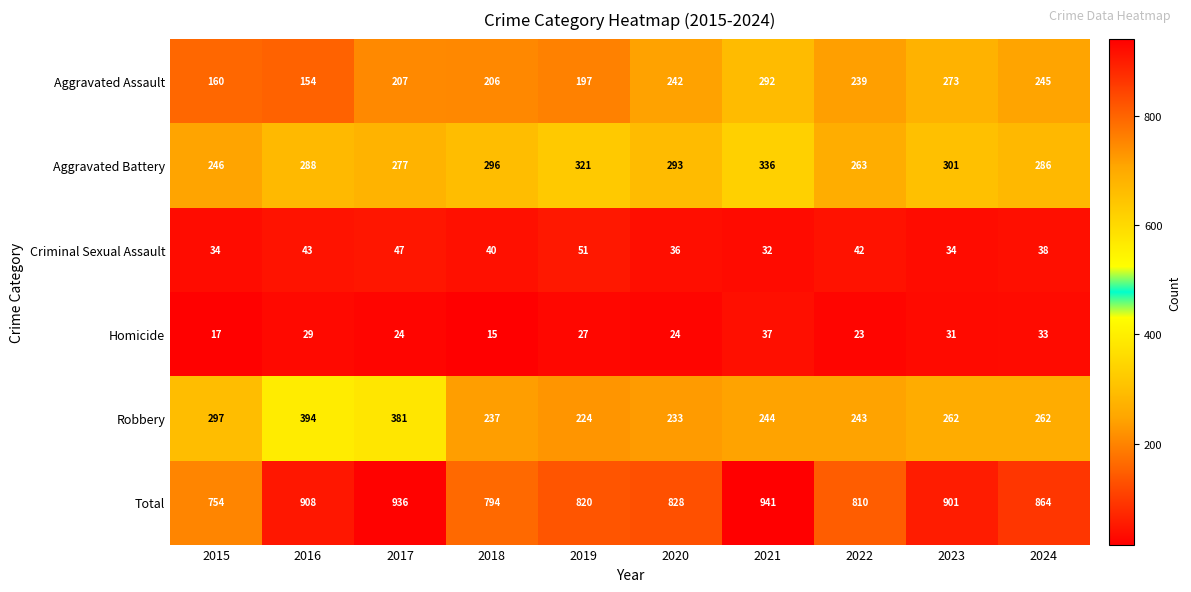

What is the smallest value displayed?

15